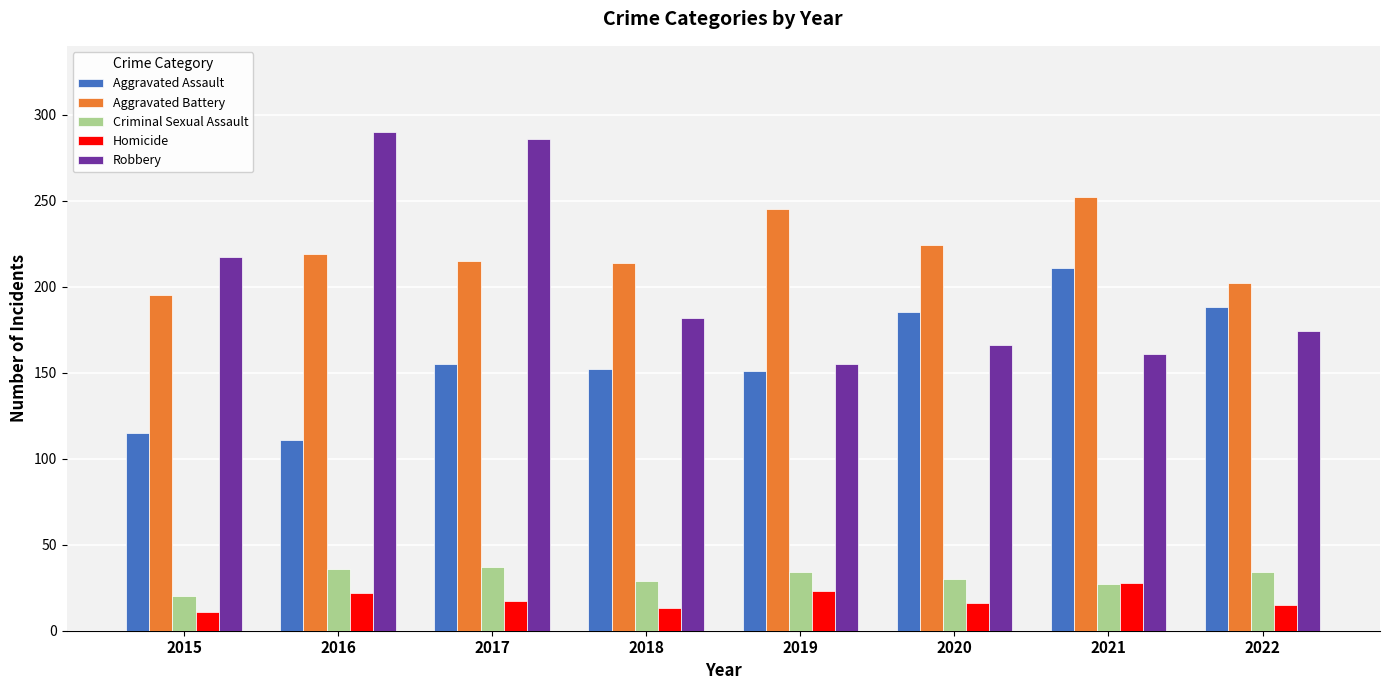

Read the Aggravated Assault value at 2016.

111